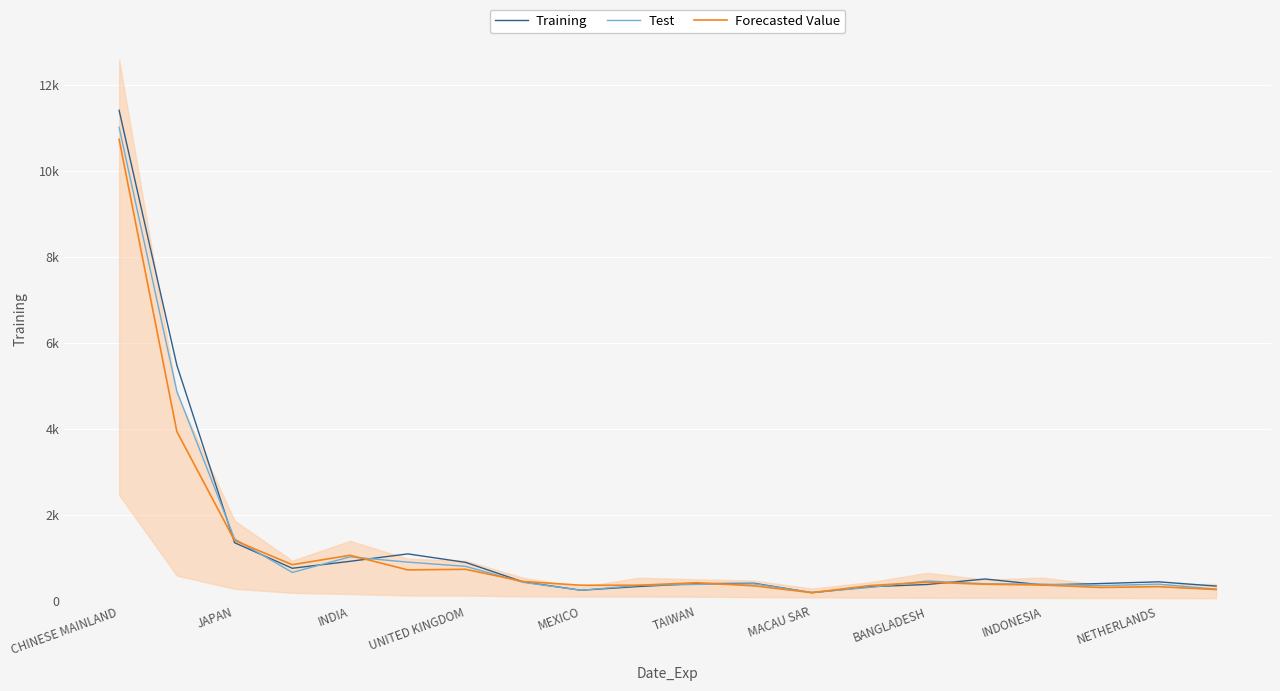

What is the minimum value shown in the chart?

187.2